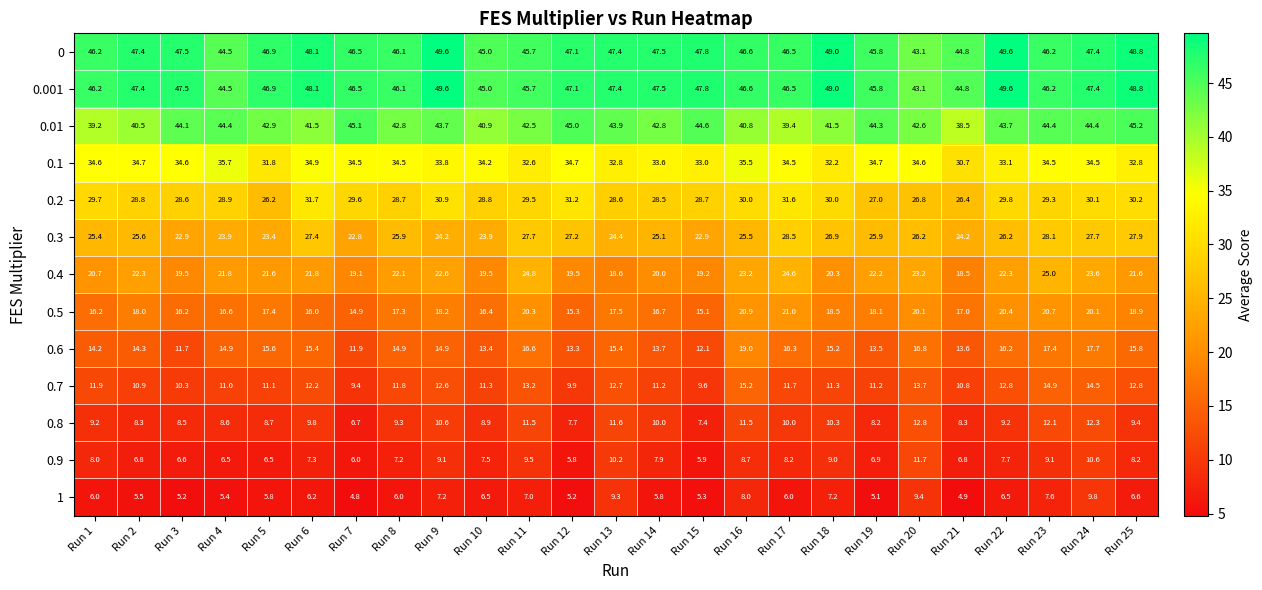

What is the sum of the 0.9 values at Run 12 and Run 25?

14.0